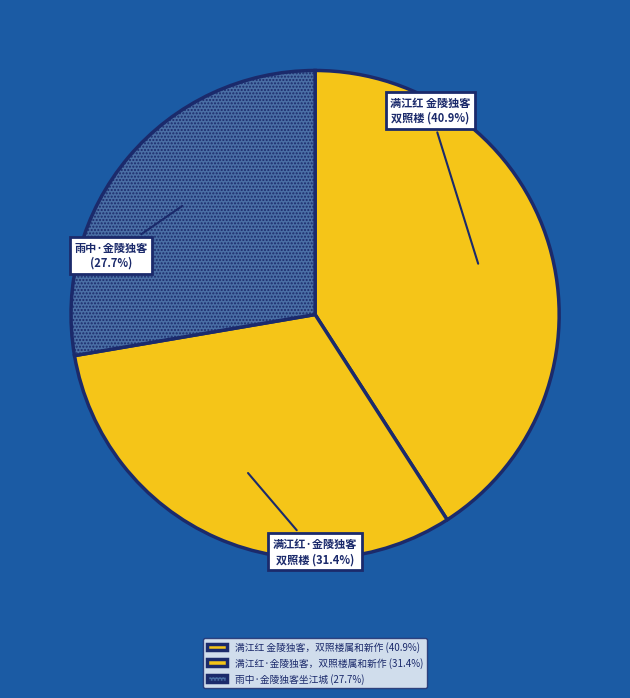

Rank the categories by value from lowest to highest.

雨中·金陵独客坐江城, 满江红·金陵独客，双照楼属和新作, 满江红 金陵独客，双照楼属和新作